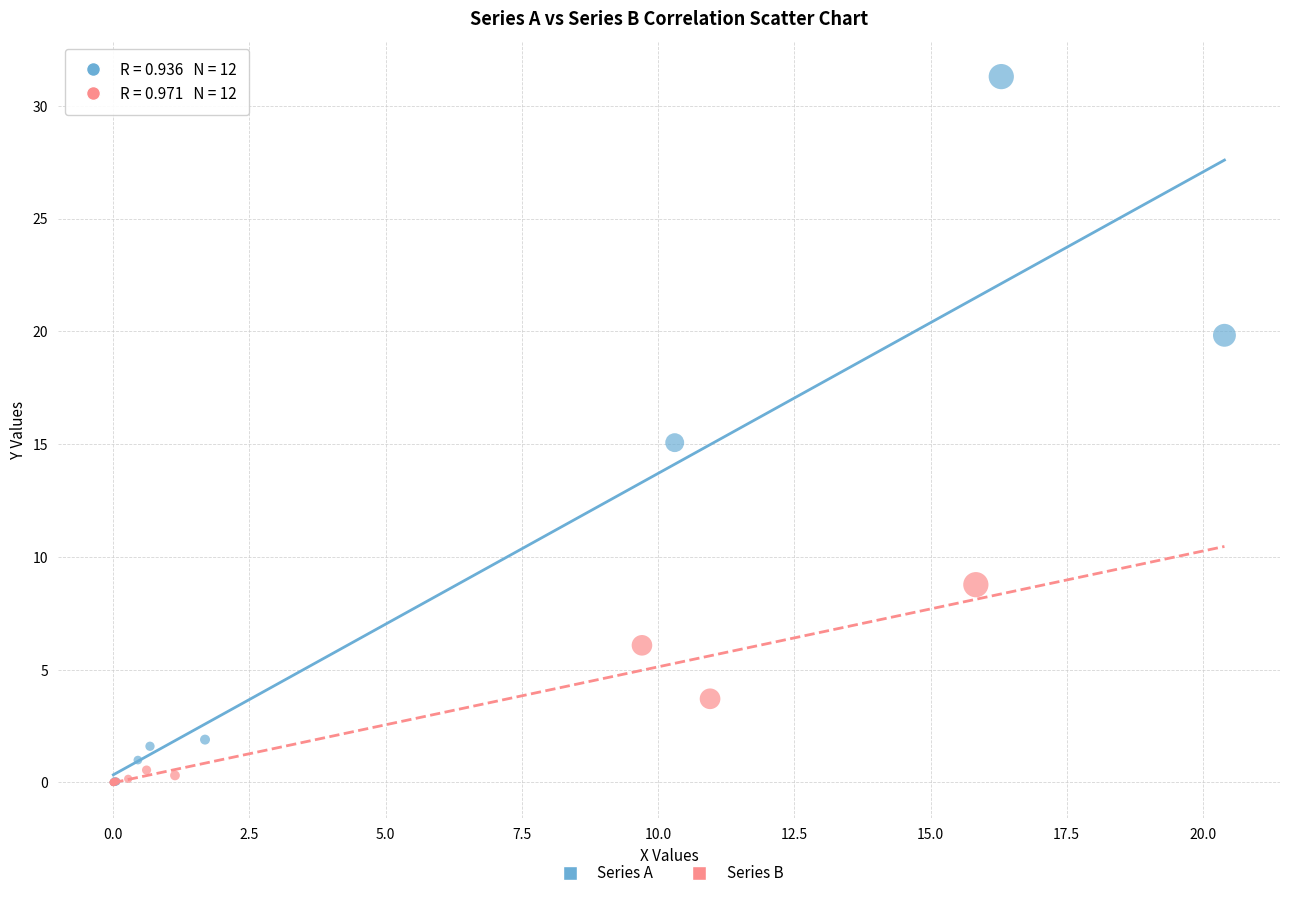

Which series has the largest Y range (max minus min)?

Series A